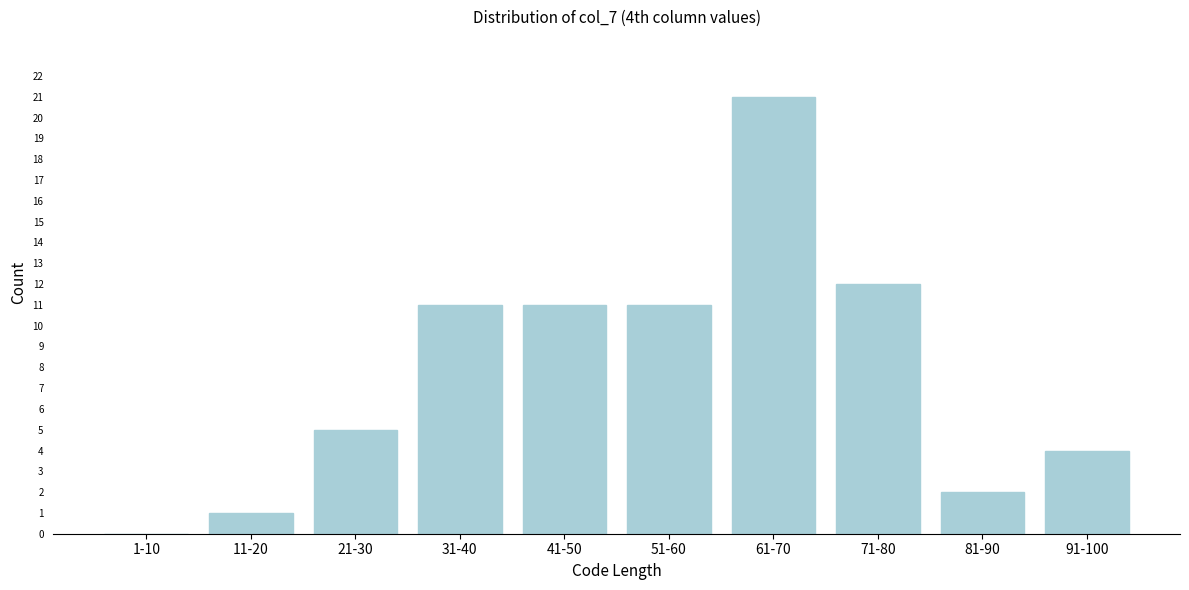

Reading right to left, list all the values displayed in this chart.

91-100=4	81-90=2	71-80=12	61-70=21	51-60=11	41-50=11	31-40=11	21-30=5	11-20=1	1-10=0